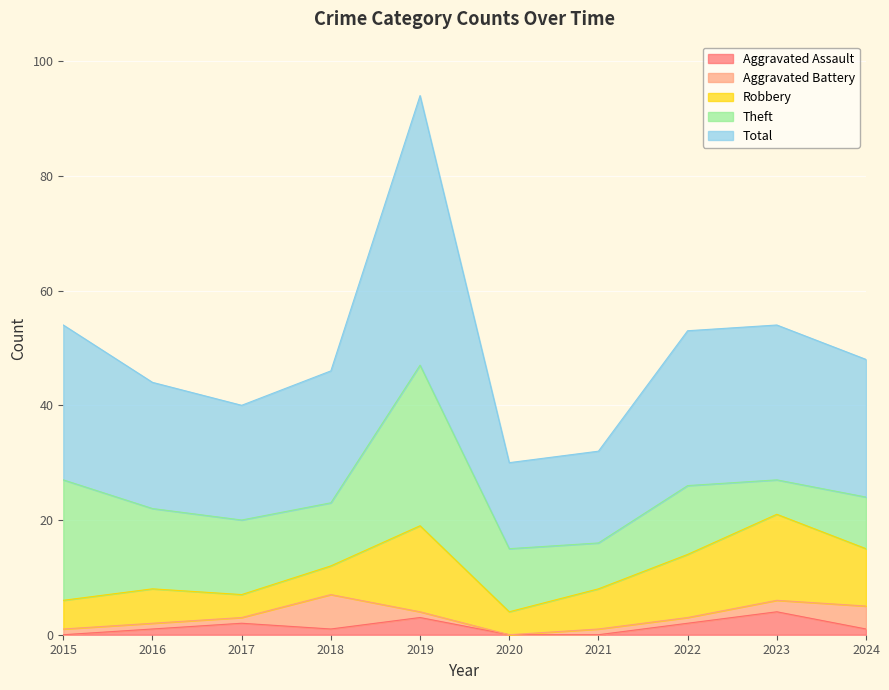

Which series has the largest total across all categories?

Total